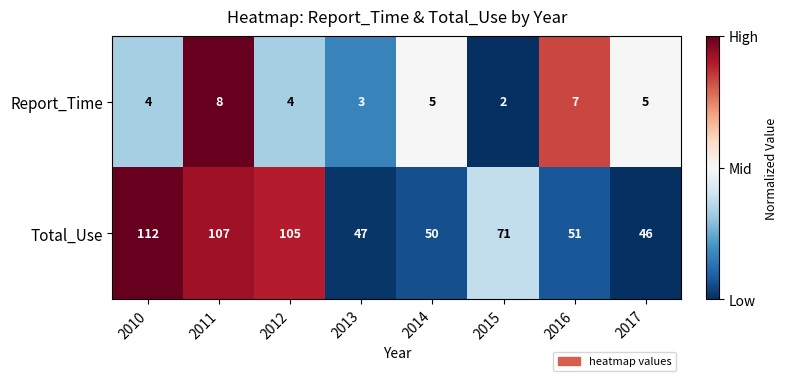

How many categories are shown in the chart?

8